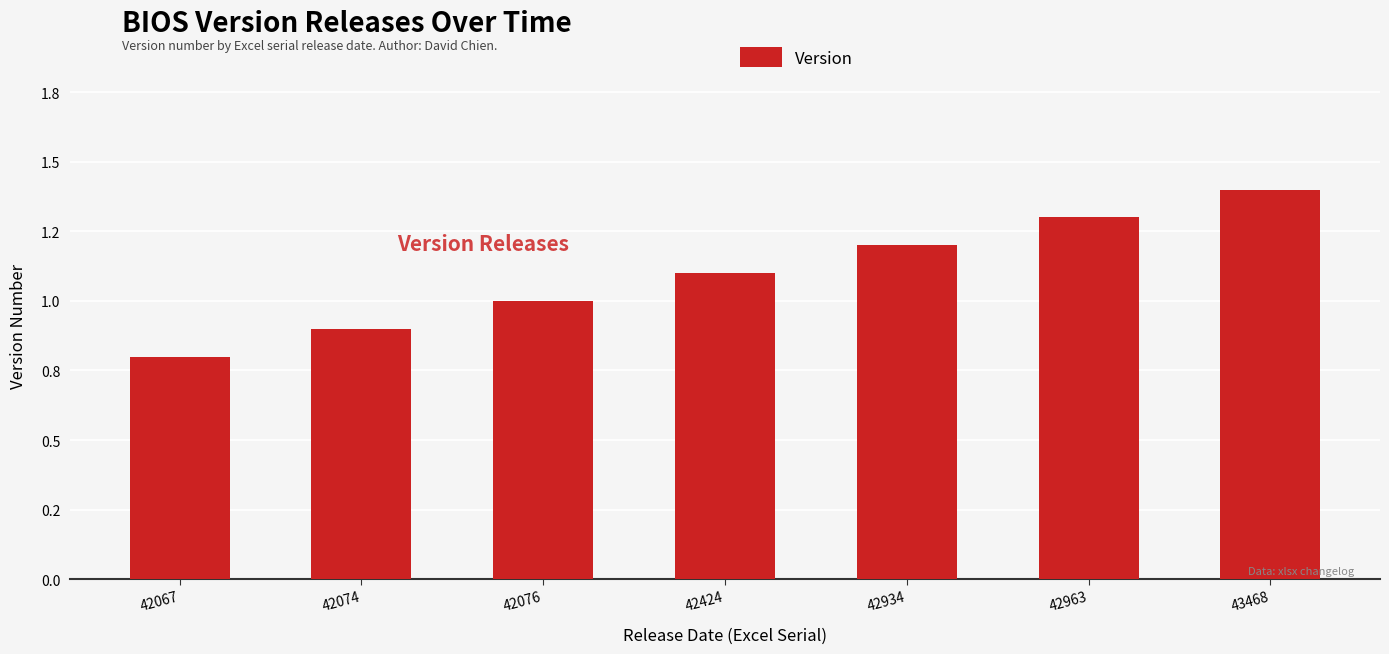

Are the bars horizontal?

No